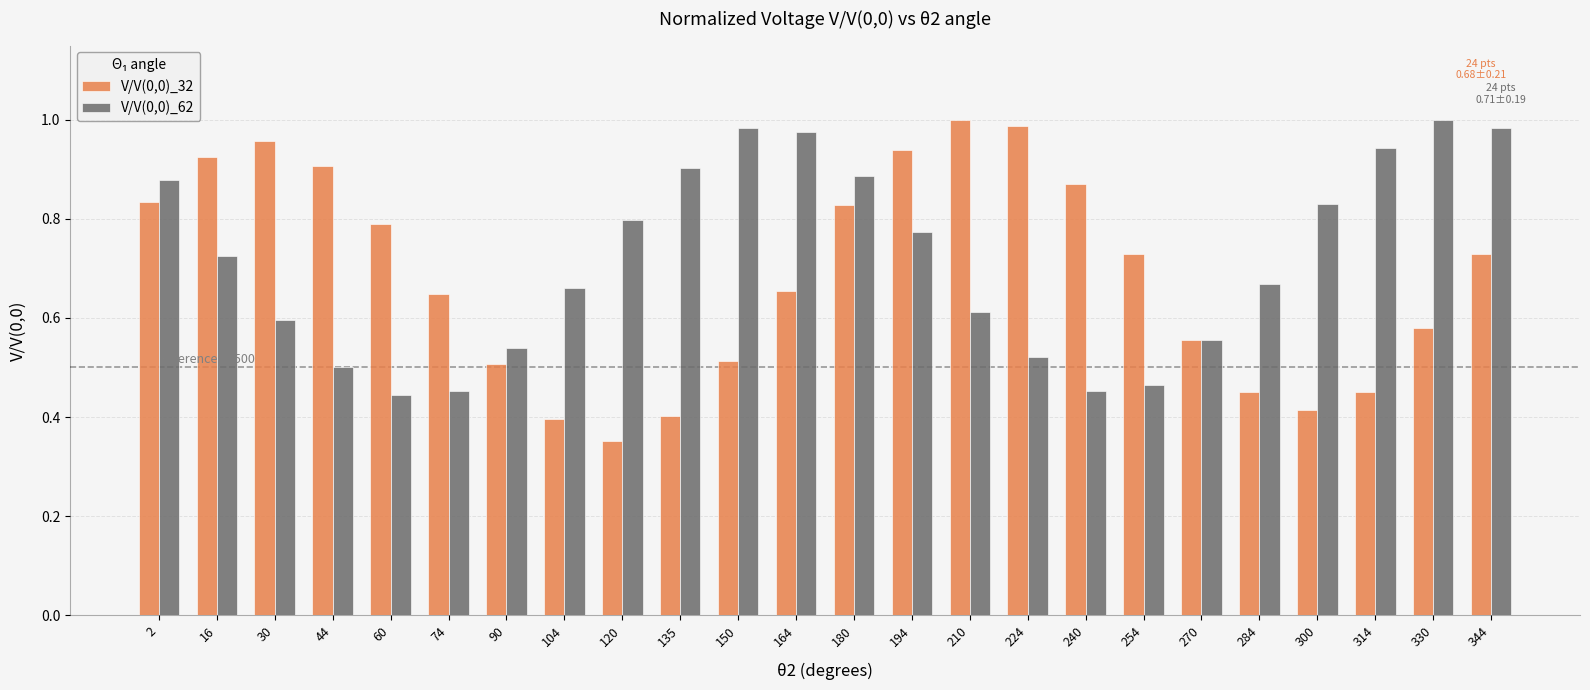

What is the sum of all V/V(0,0)_32 values?

16.4